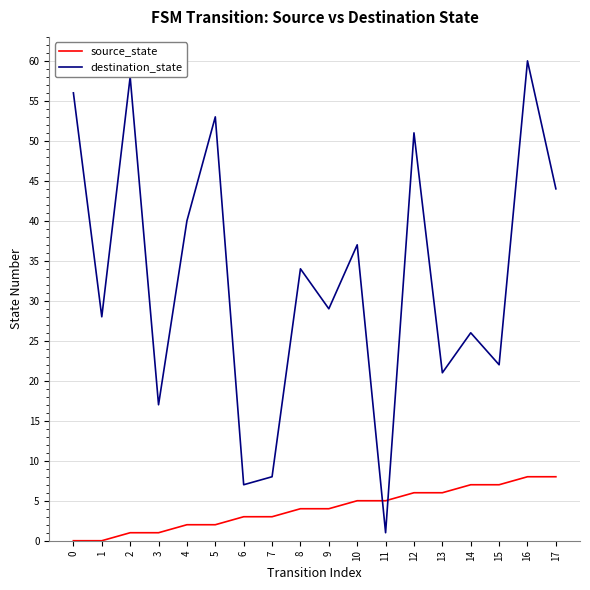

Which series has the largest total across all categories?

destination_state